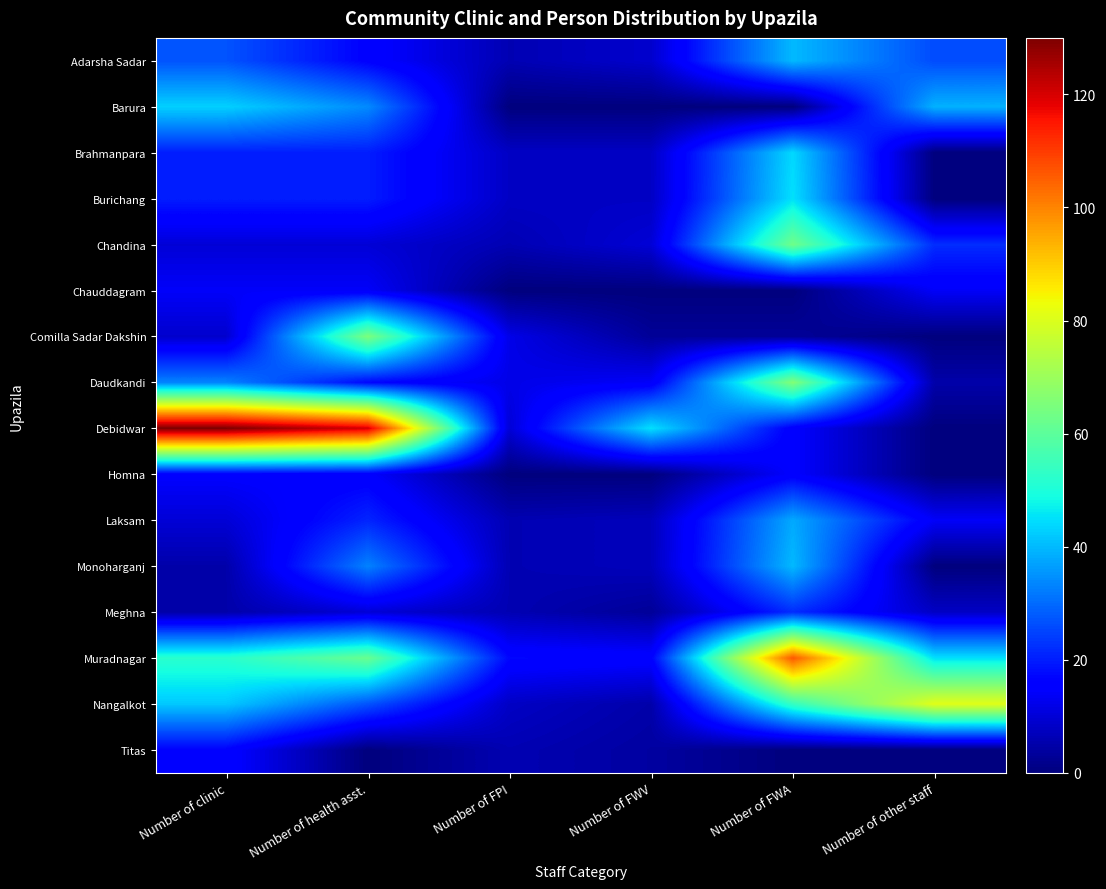

Which label corresponds to the largest value in the chart?

Number of clinic